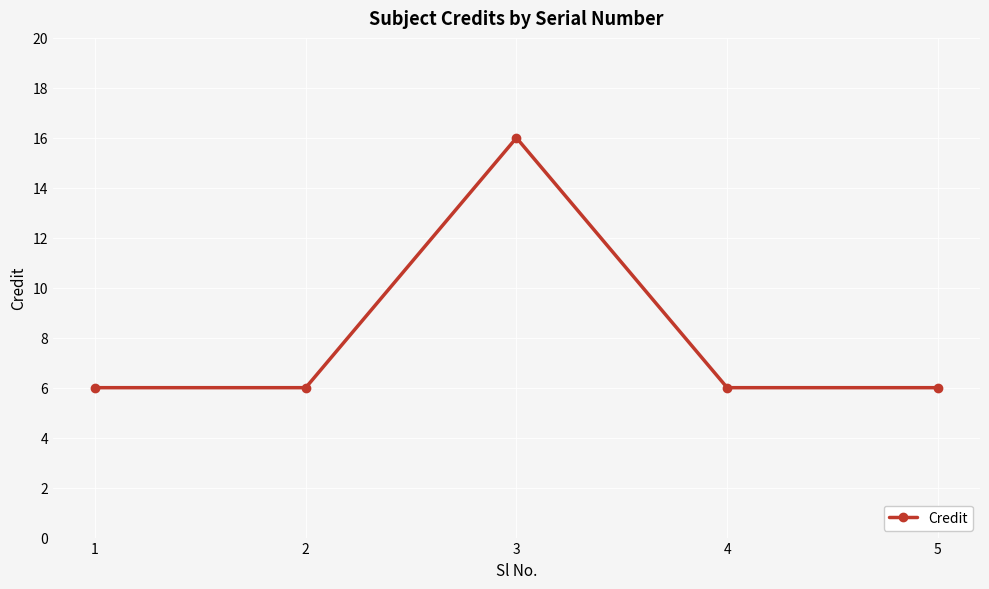

How many interior local peaks (higher than both neighbors) does the data have?

1